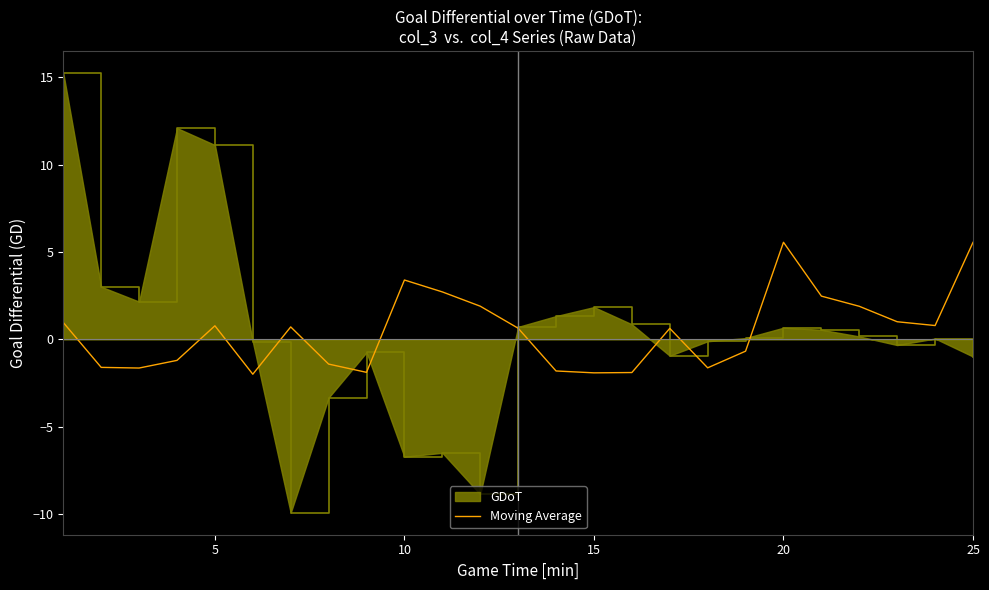

What is the greatest value displayed?

15.2